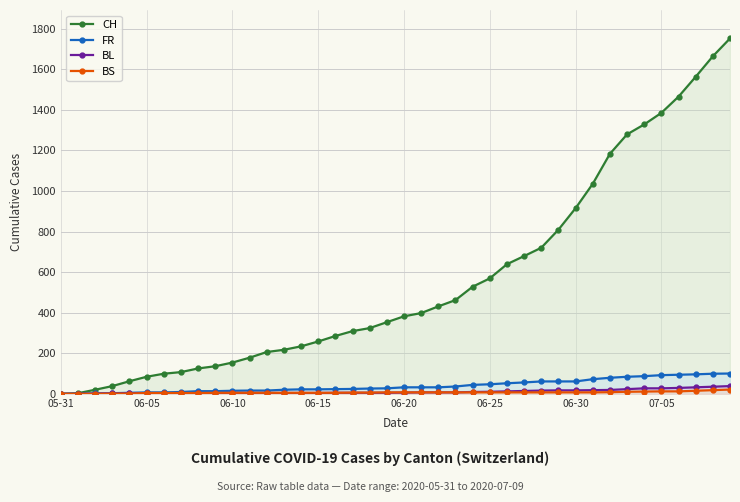

Which series has the largest range (max minus min)?

CH